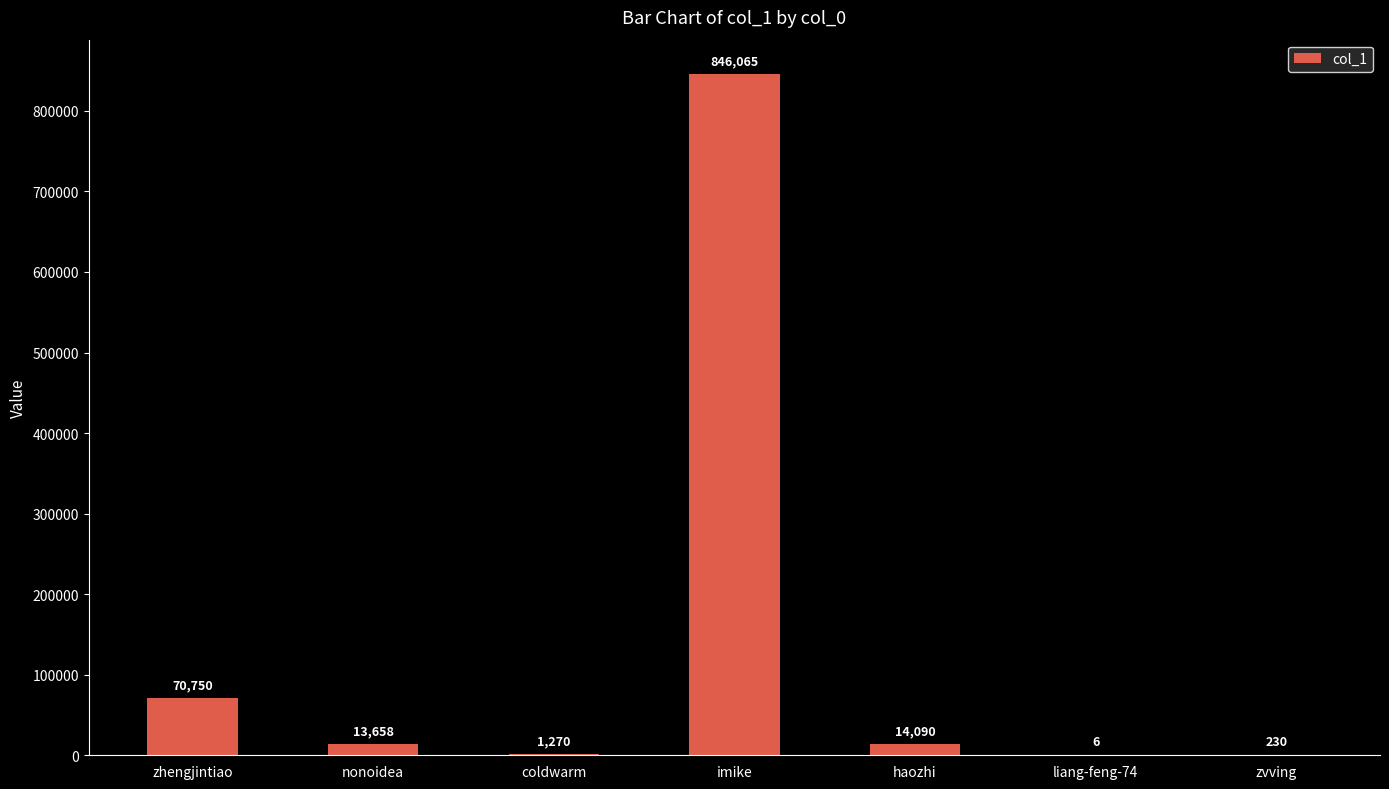

What is the sum of the values at liang-feng-74 and zvving?

236